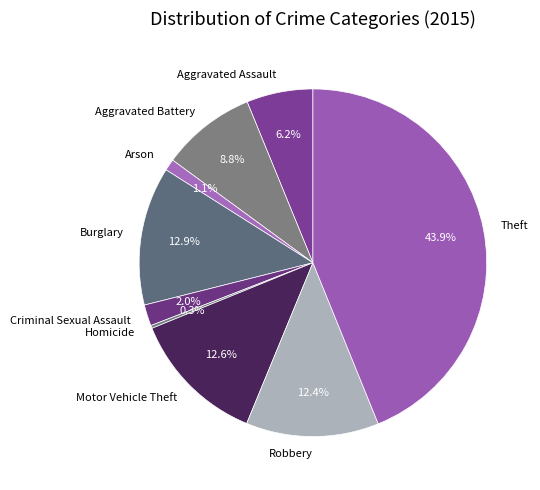

Does Burglary represent more than half of the total?

No